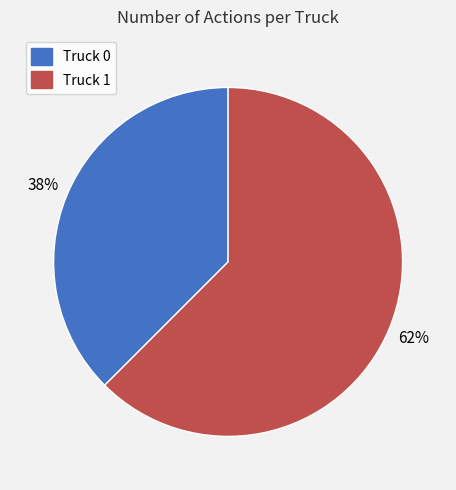

Which category accounts for the majority?

Truck 1